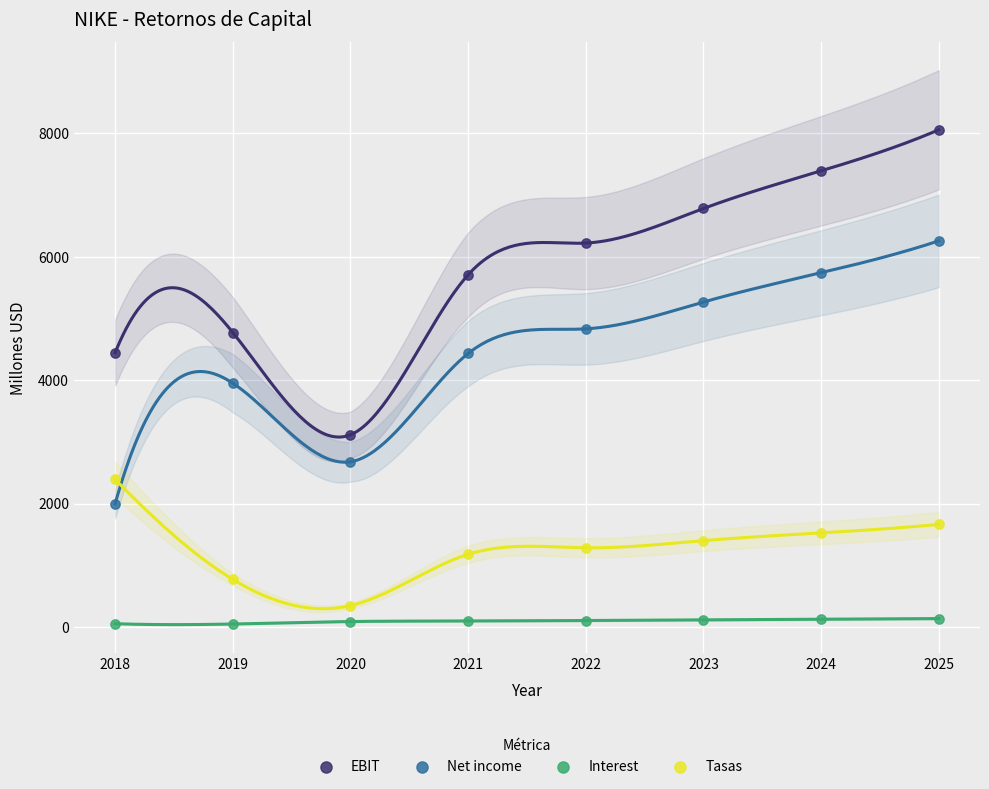

Which series has the widest spread of Y values?

EBIT